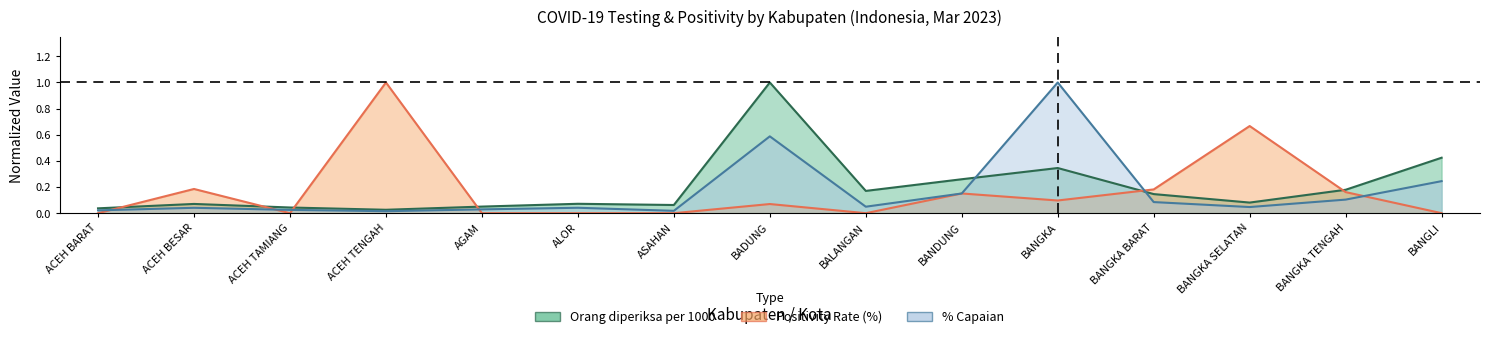

What is the label of the 10th point from the right?

ALOR